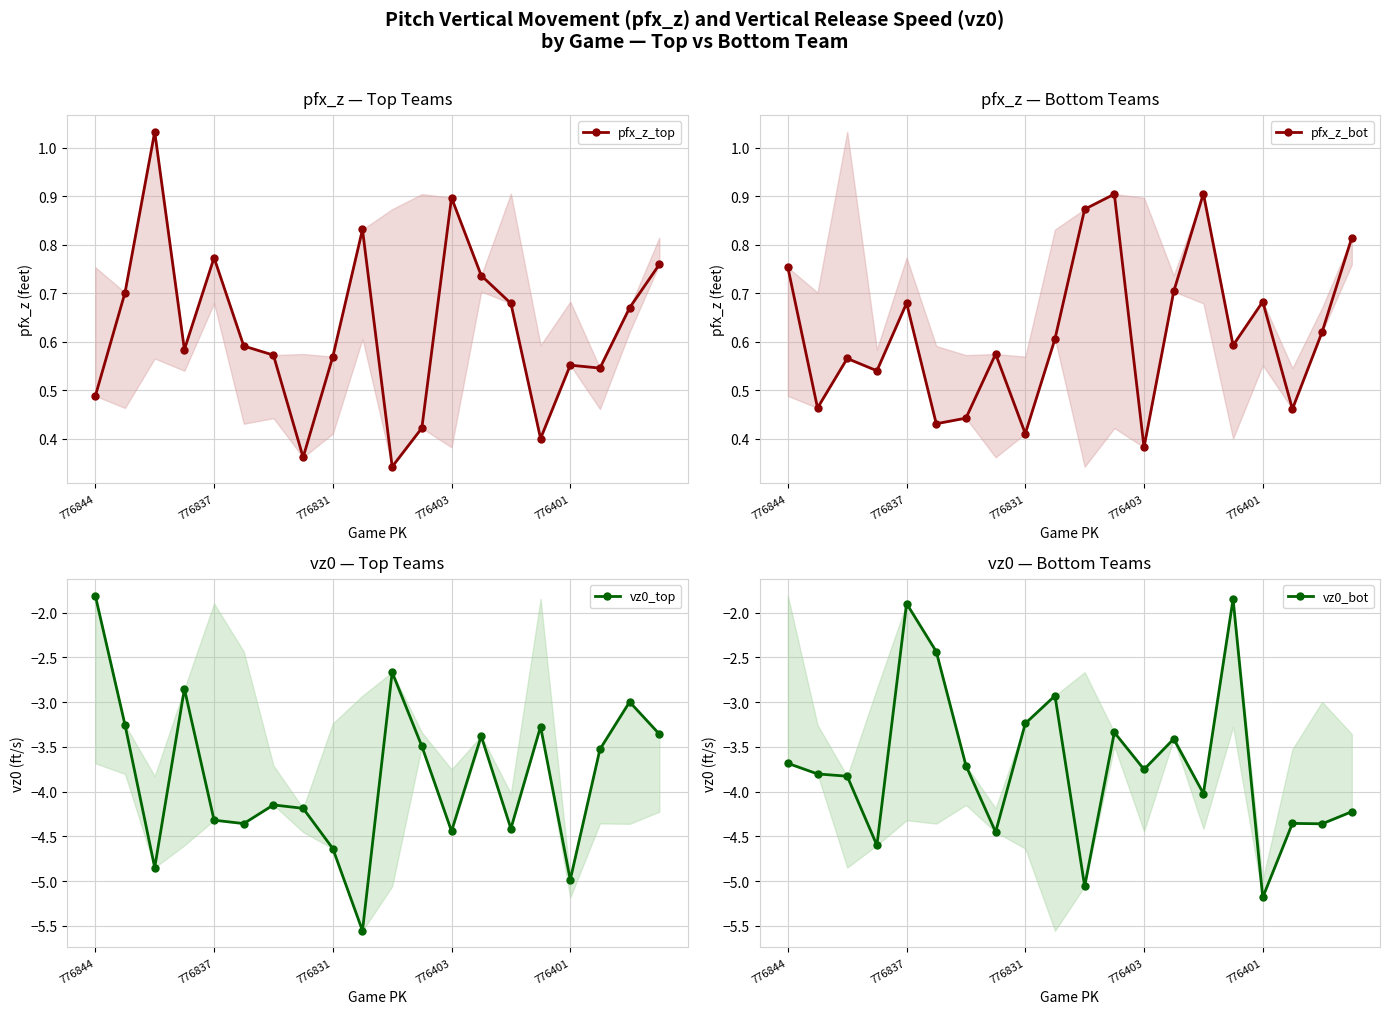

Which has a higher value, 19 or 5?

19